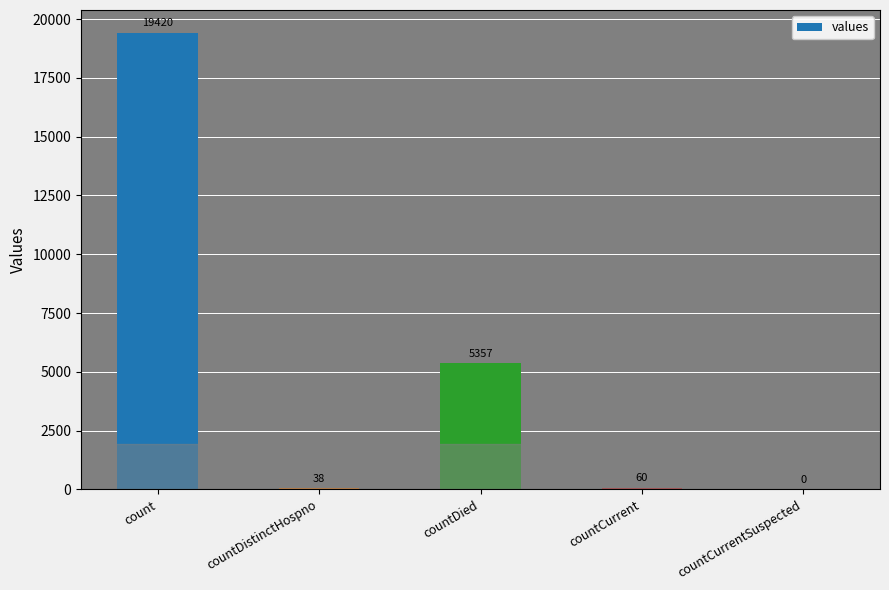

Between countCurrentSuspected and countDistinctHospno, which is larger?

countDistinctHospno